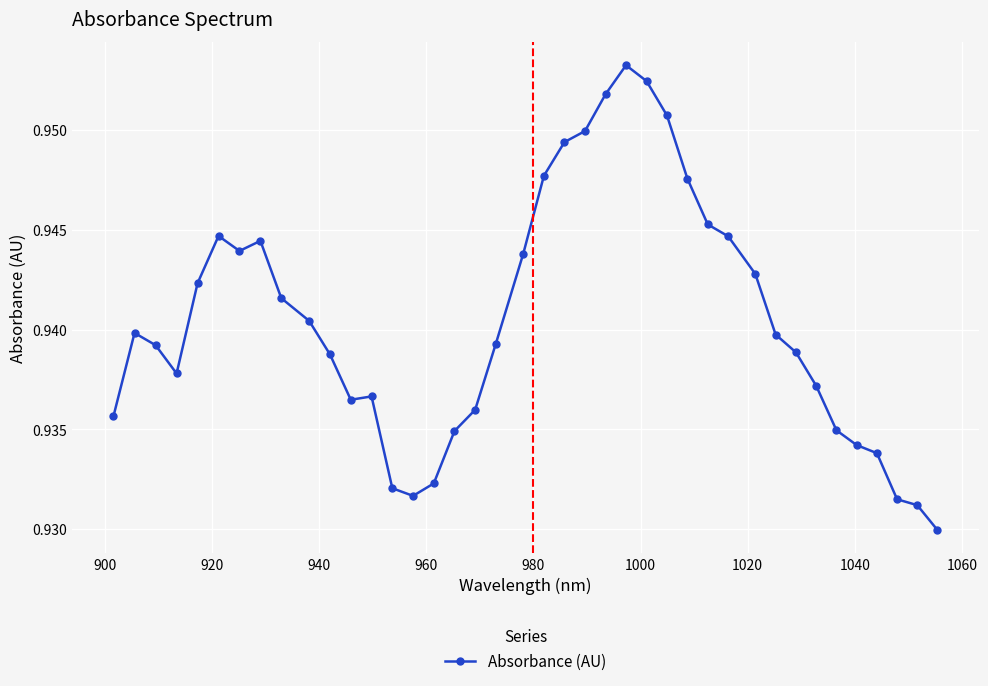

What is the sum of all values?

37.6